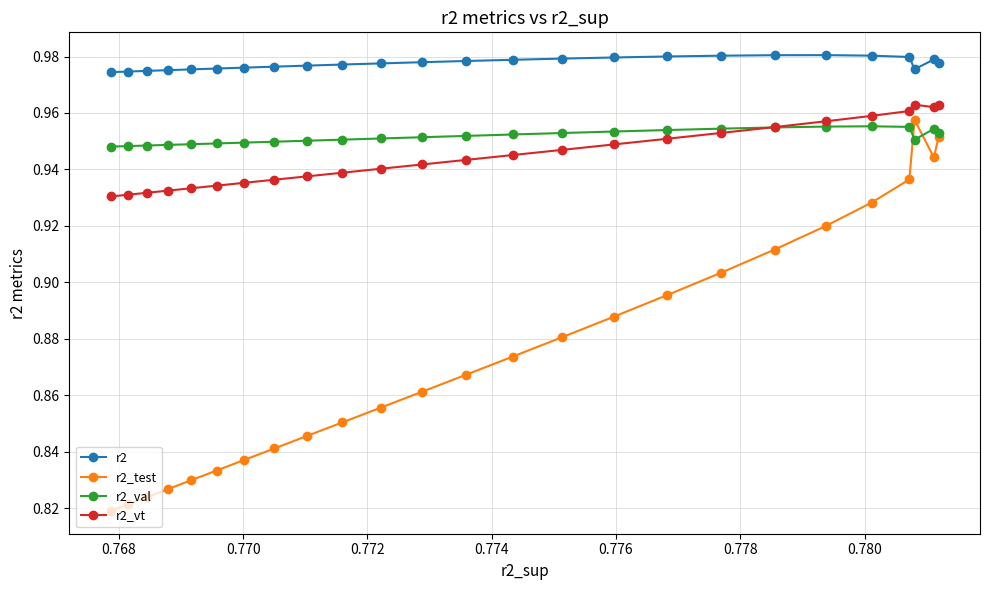

How many r2_val values are between 0 and 1?

25